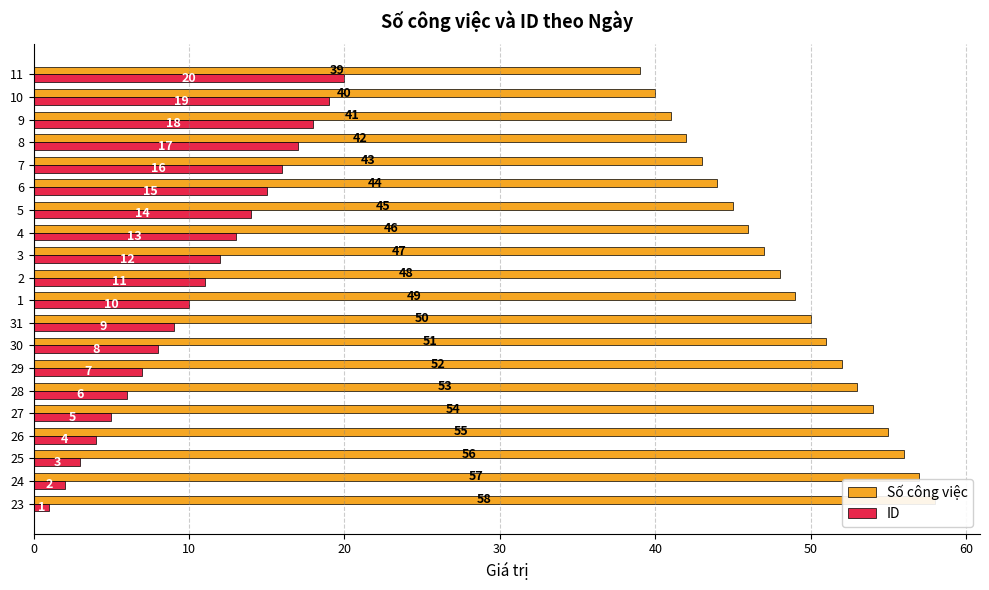

Does the chart contain stacked bars?

No